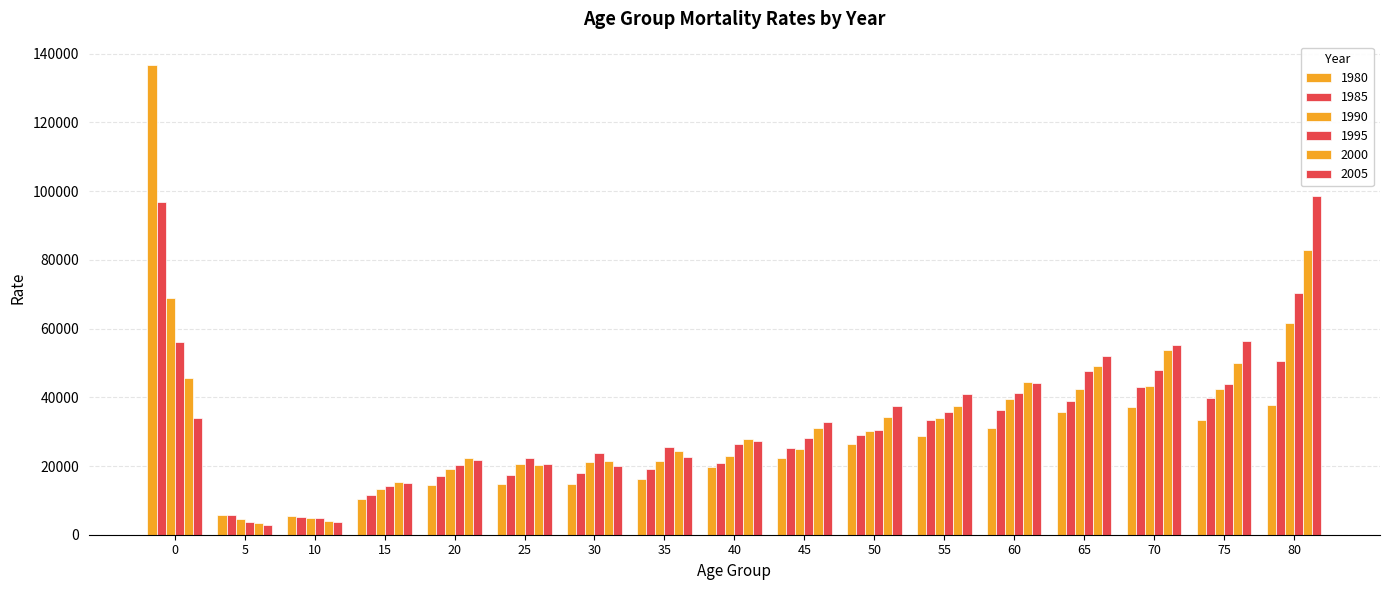

Which has a higher value, 10 or 45?

45